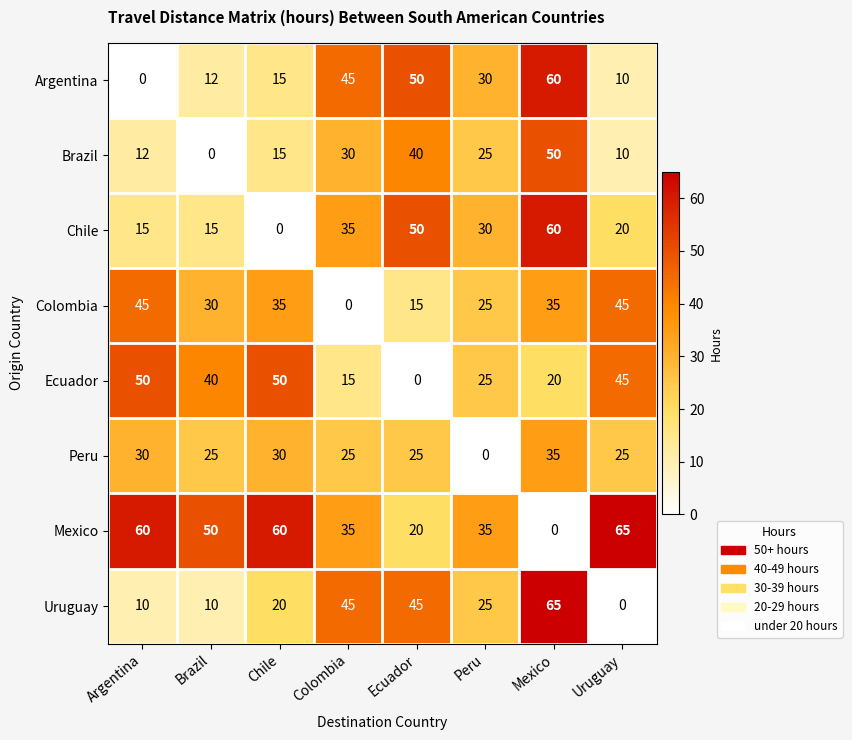

True or false: Argentina has a value of 75 at Colombia.

False